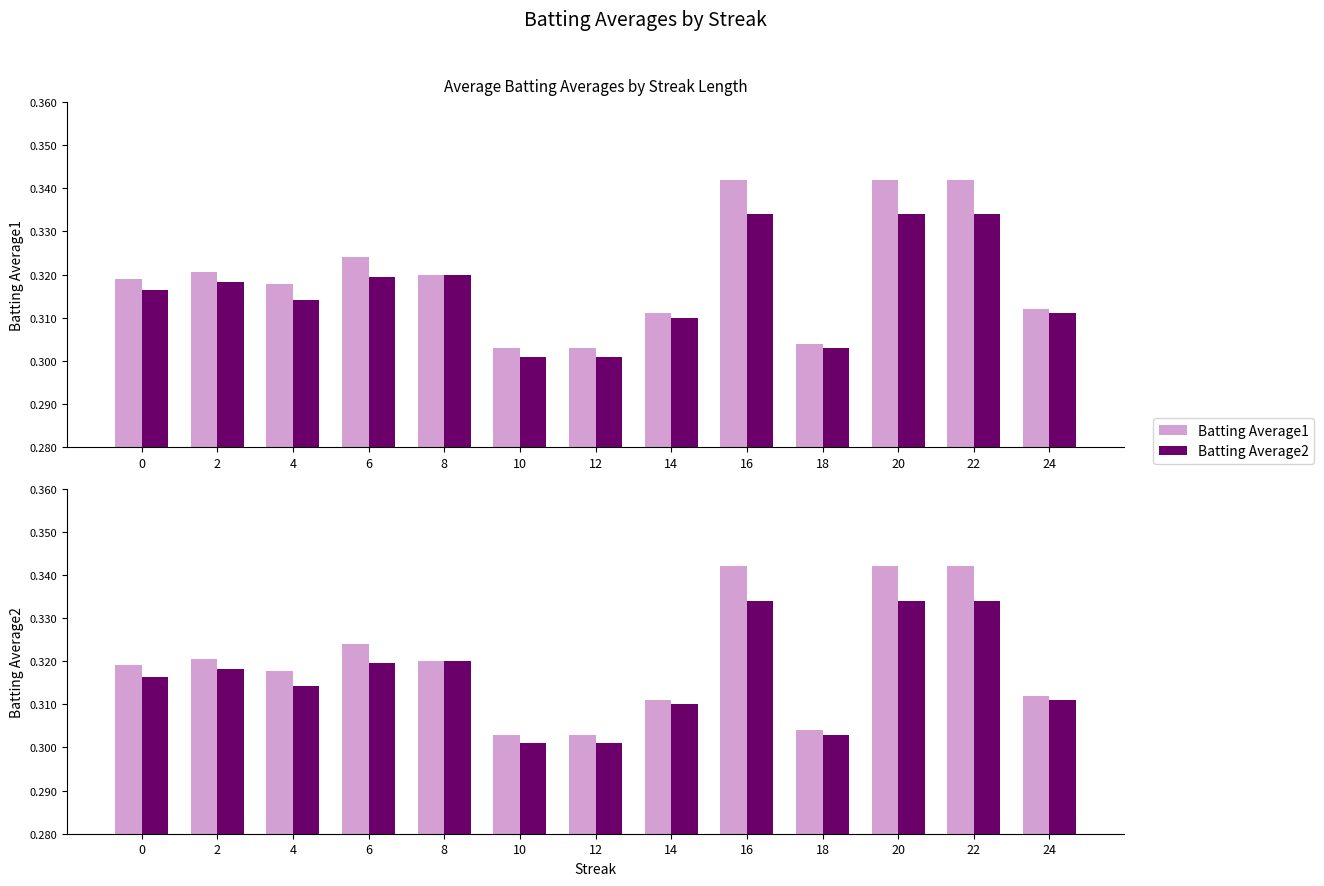

True or false: Batting Average2 has a value of 0.4 at 18.

False